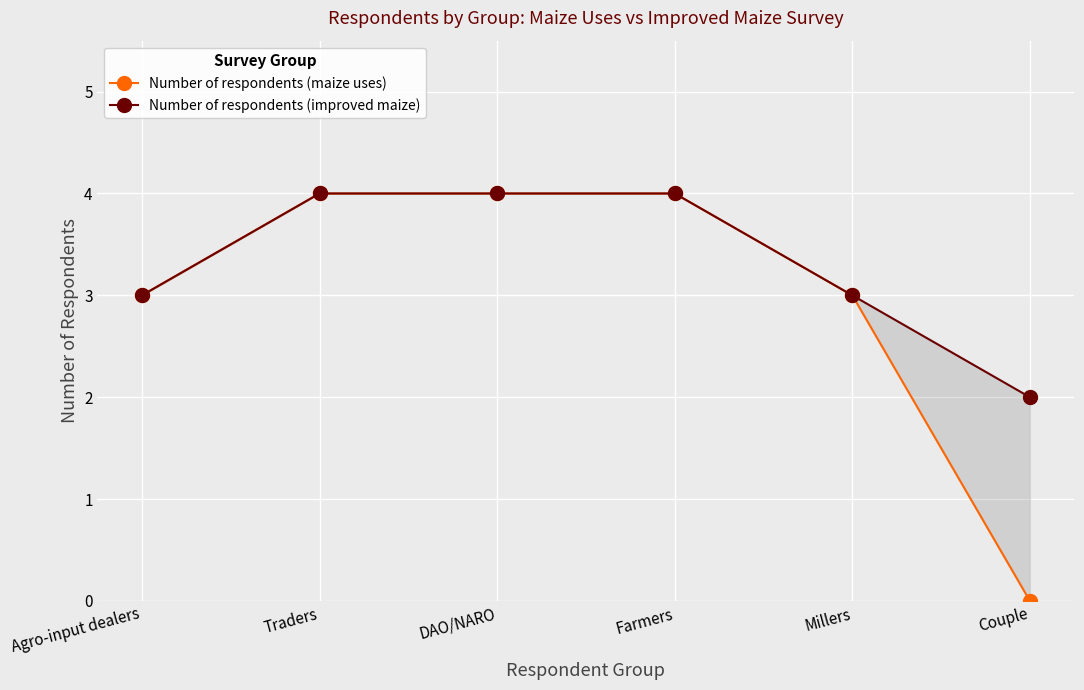

At how many categories does at least one series exceed 2?

5